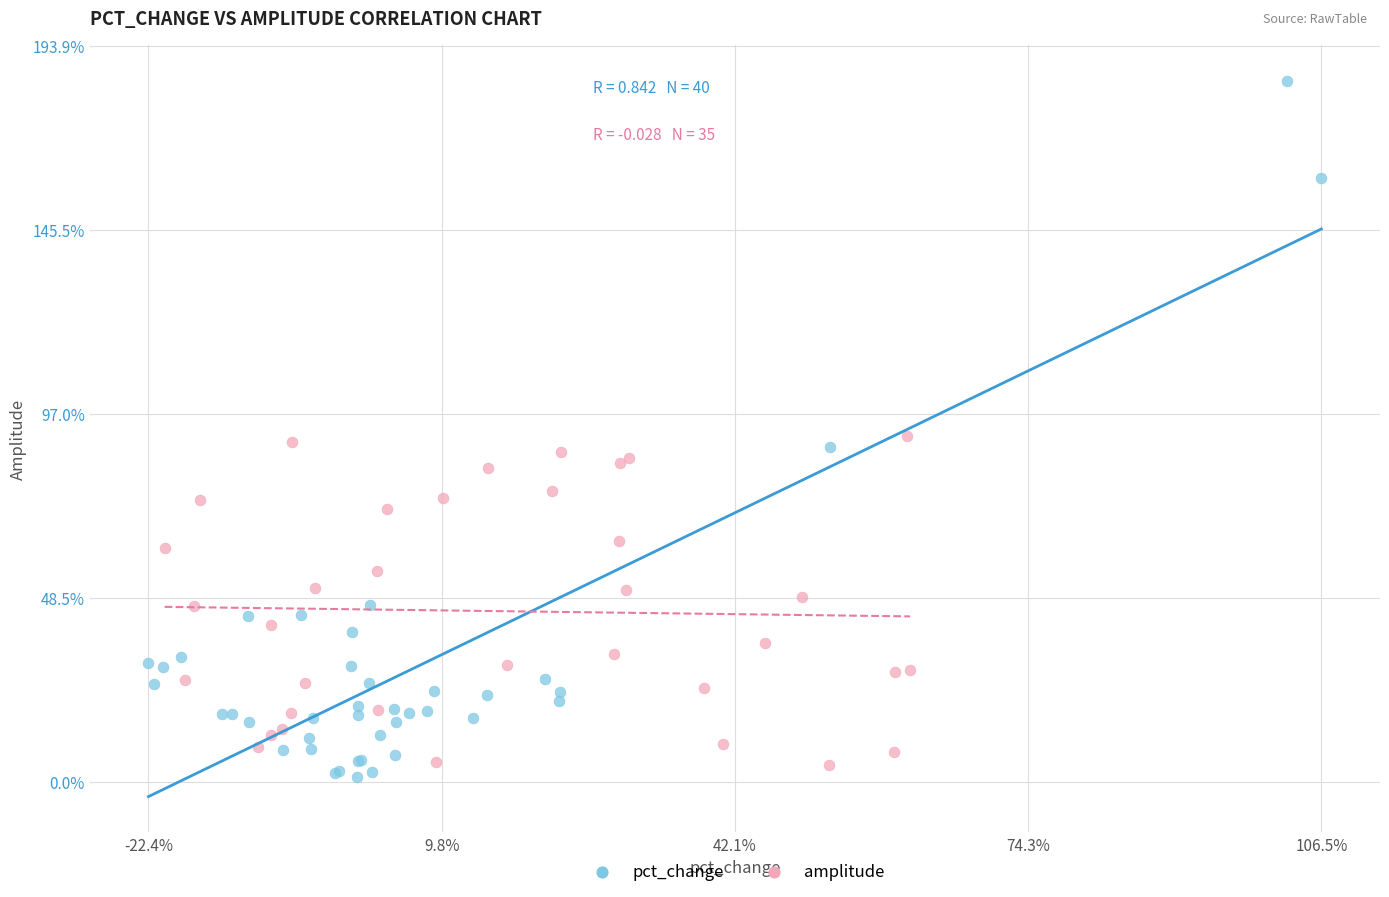

Which series has the widest spread of Y values?

pct_change